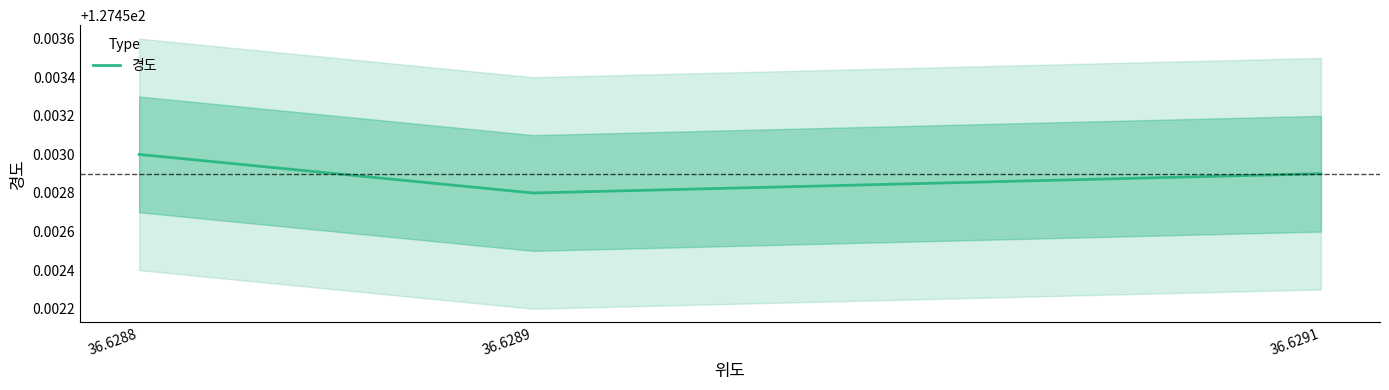

Which has a higher value, 36.6291 or 36.6289?

36.6291